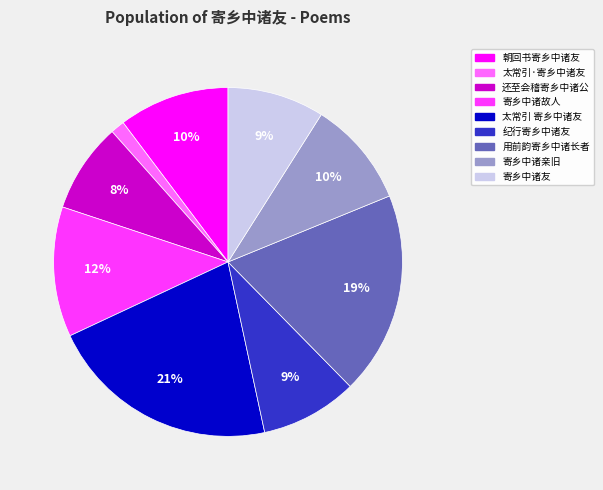

Is 用前韵寄乡中诸长者 the majority of the pie?

No